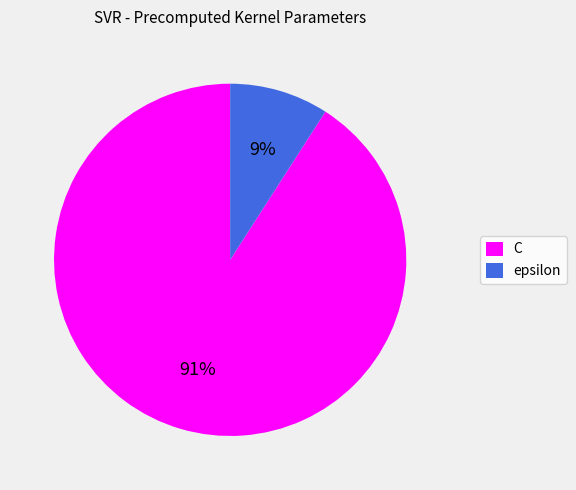

Between C and epsilon, which is larger?

C